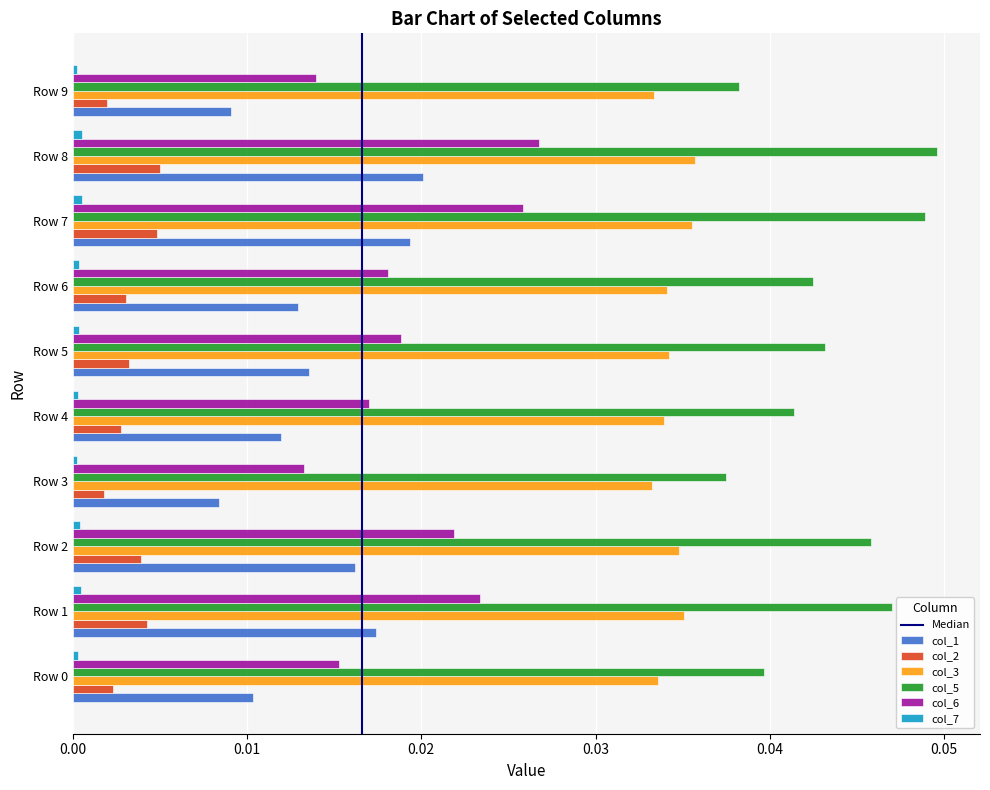

At how many categories does at least one series exceed 0?

10